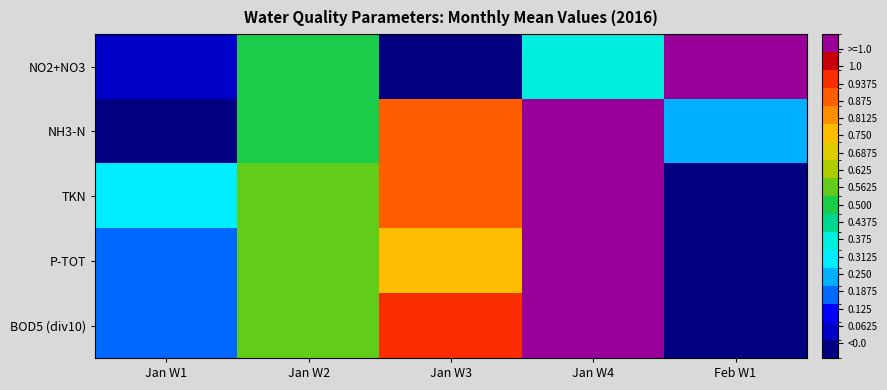

What is the total value across all series at Jan W2?

2.5